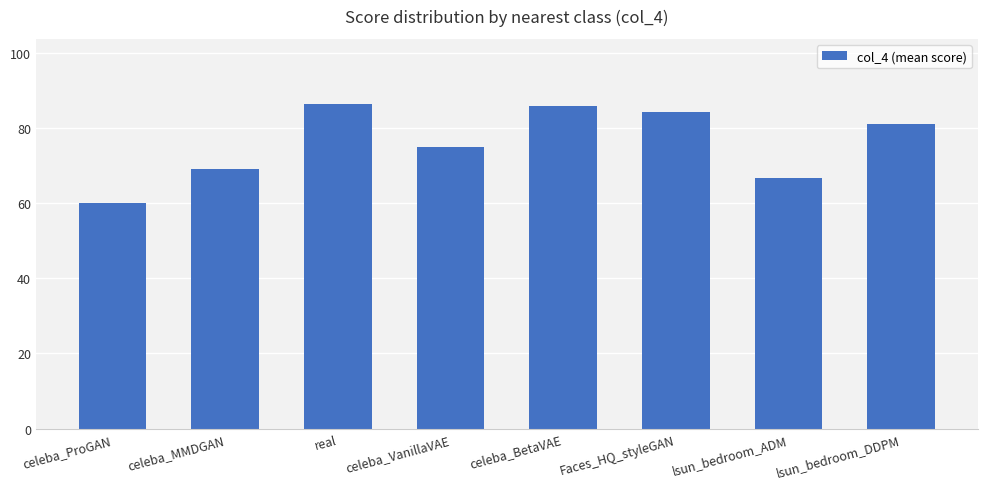

What is the value of the 1st bar from the left?

60.0